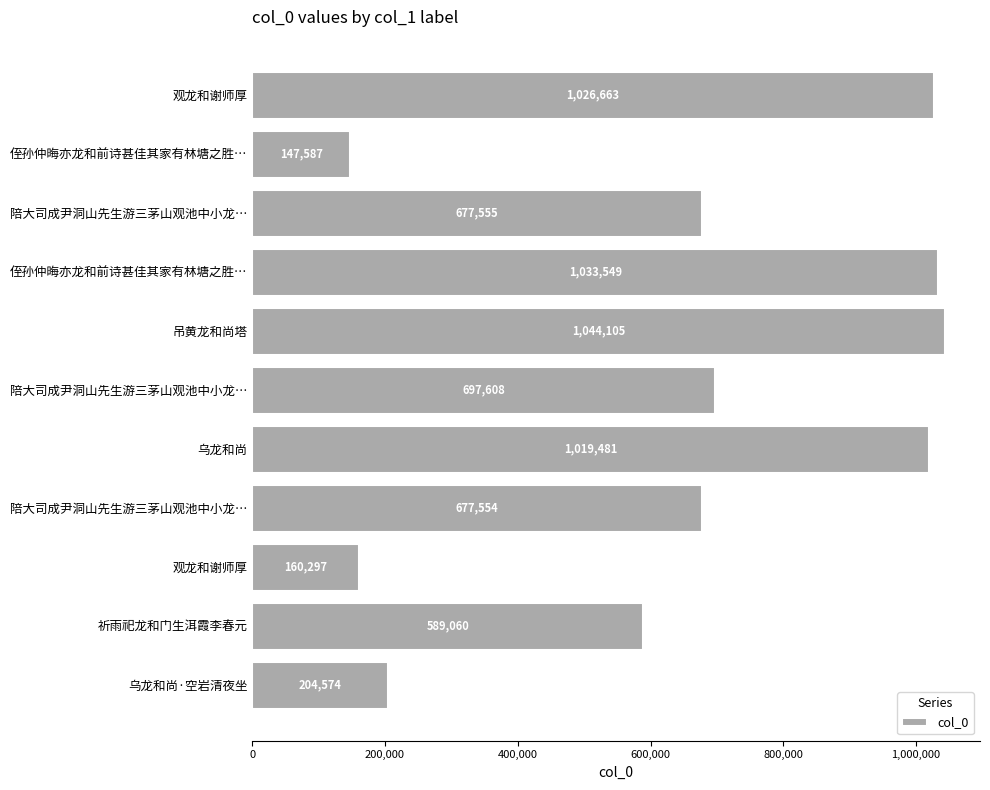

How many categories are shown in the chart?

11